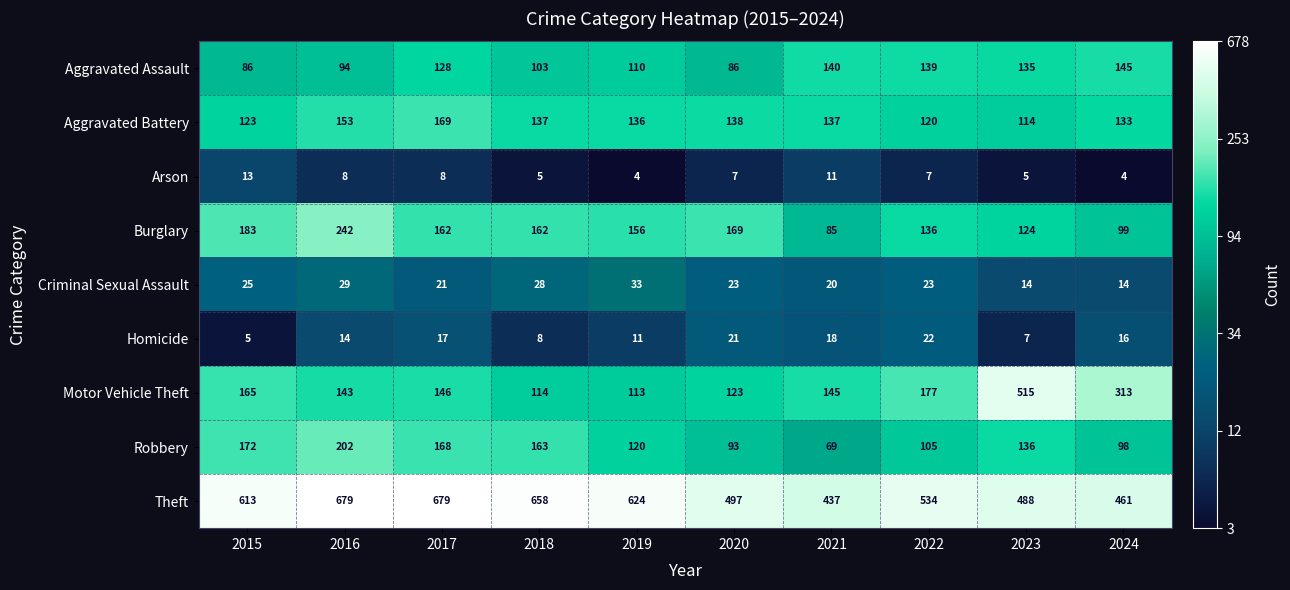

What is the greatest value displayed?

679